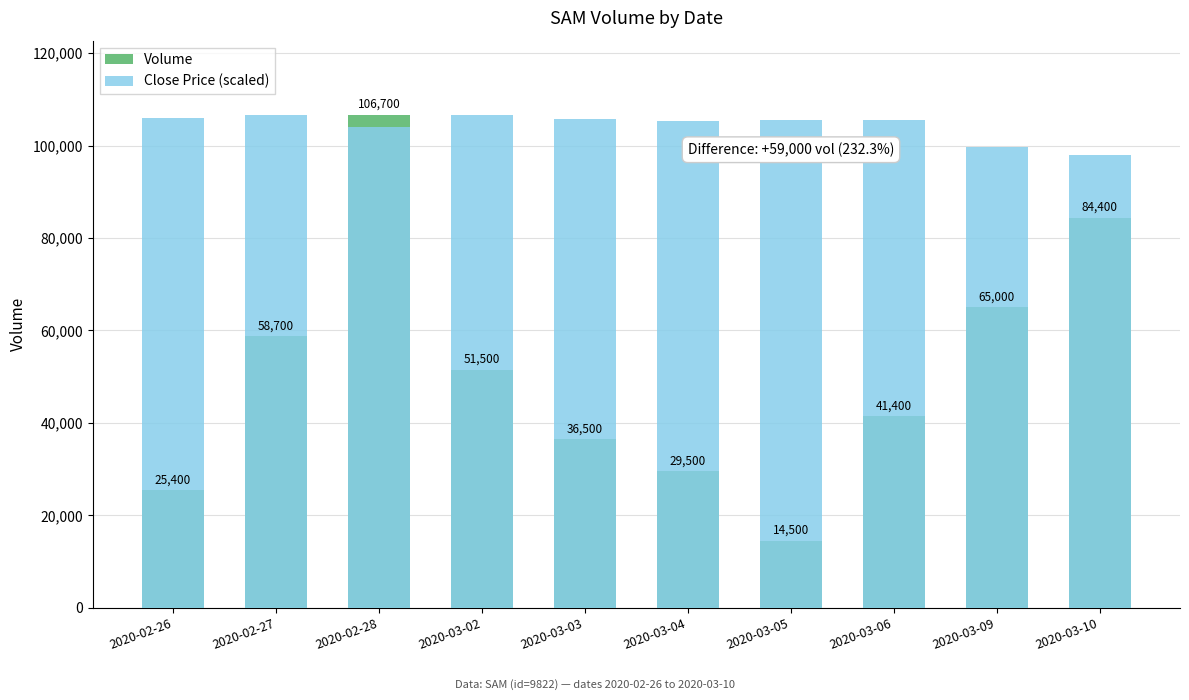

What position from the left is 2020-03-05?

7